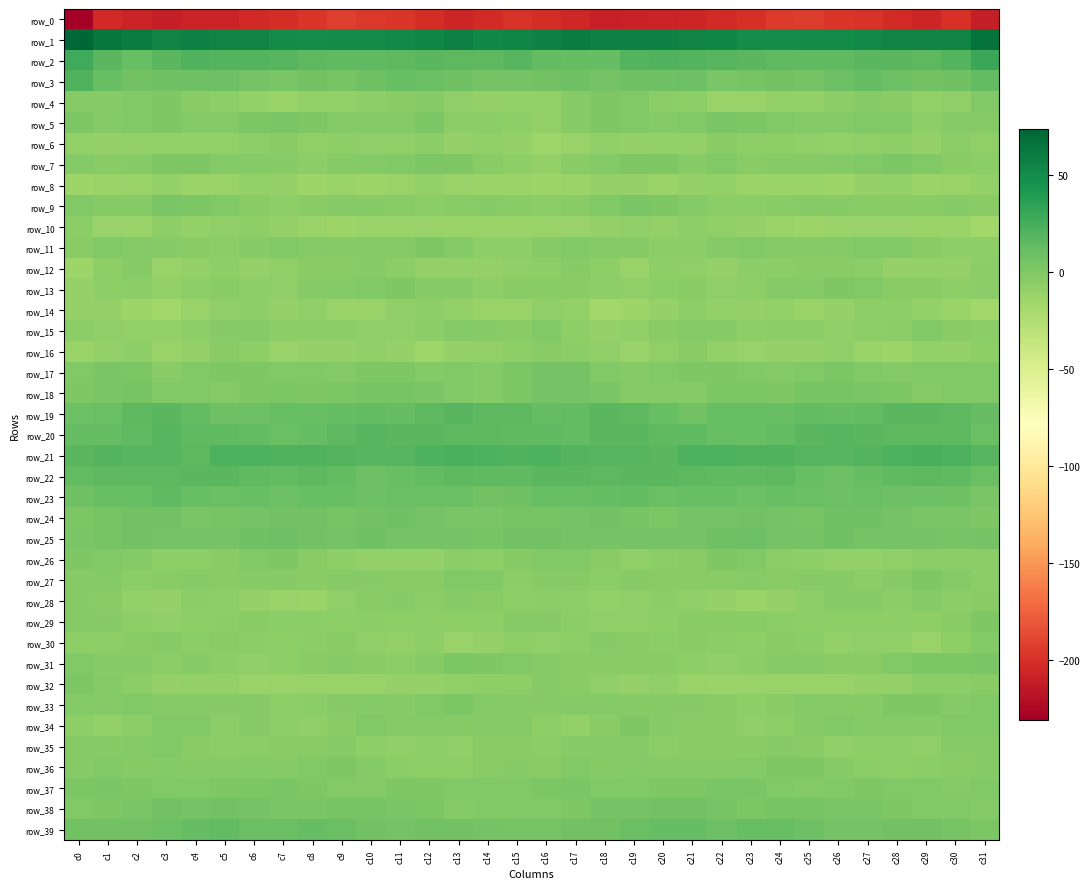

At which label does row_3 reach its peak?

c0